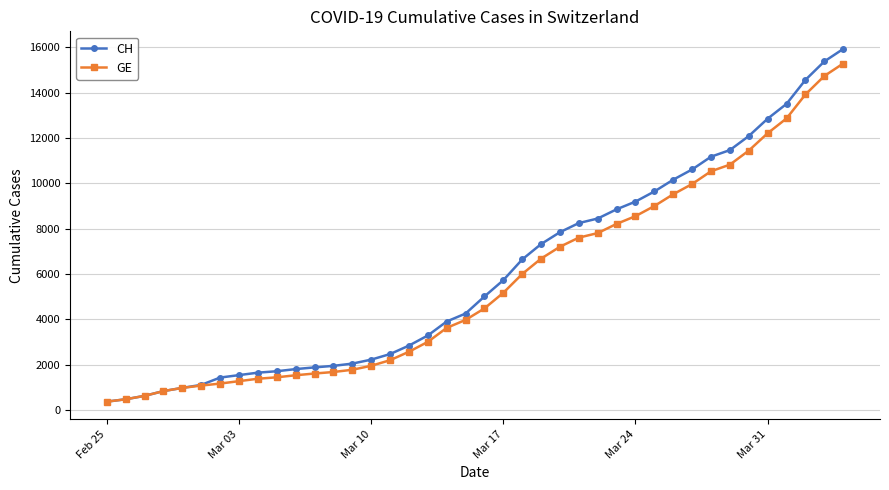

What is the value of the CH point at the 23rd from the left?

6644